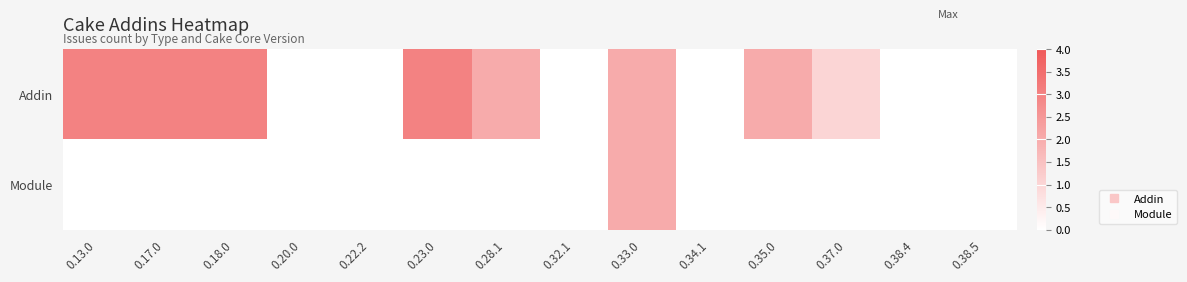

Which series changed the most between 0.28.1 and 0.38.5?

Addin